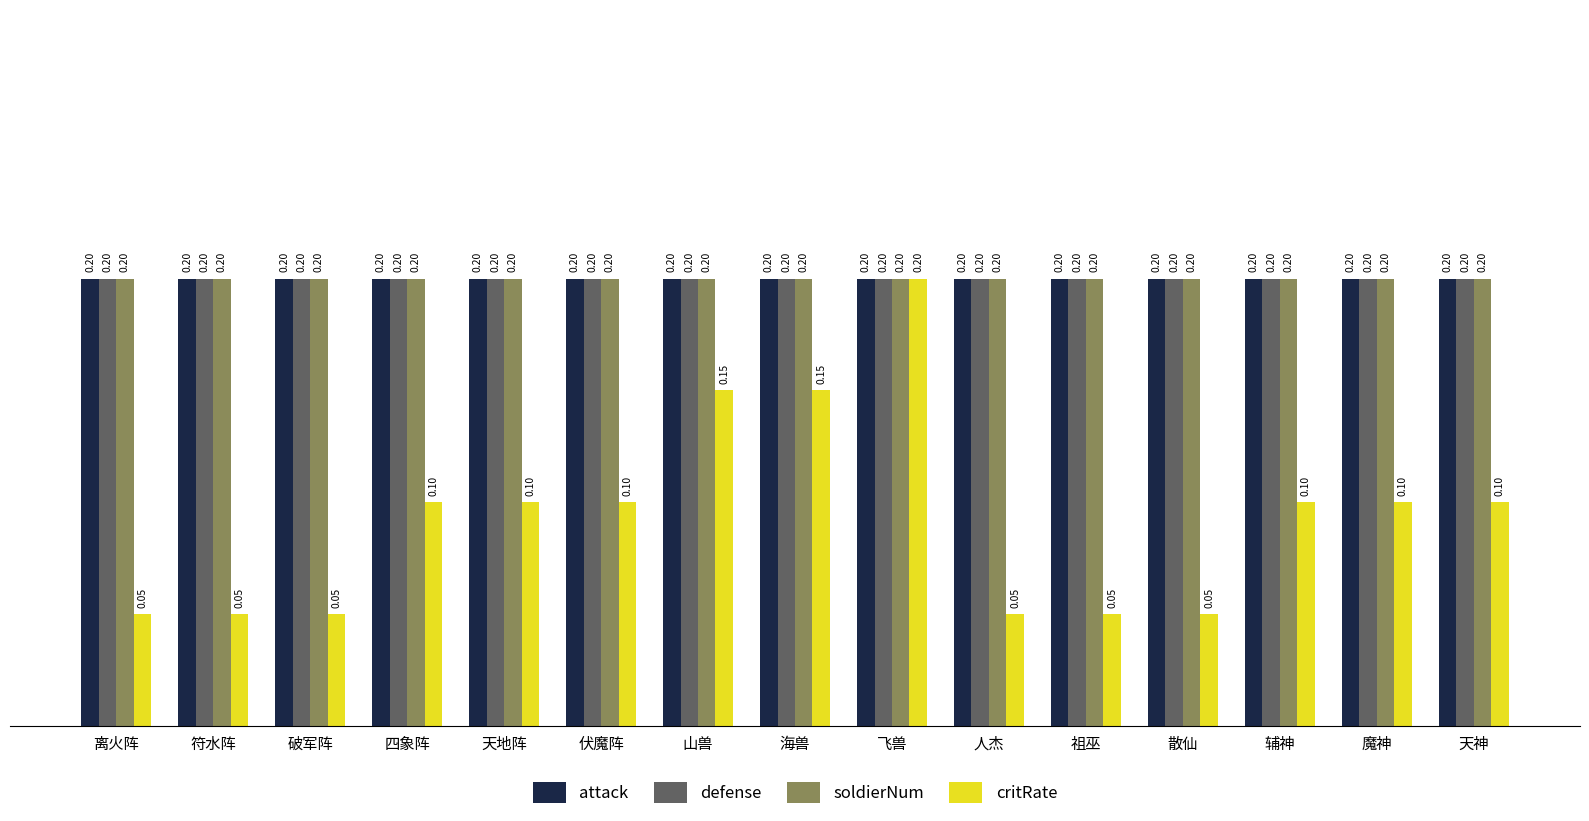

Between 伏魔阵 and 海兽, which series saw the biggest shift?

critRate